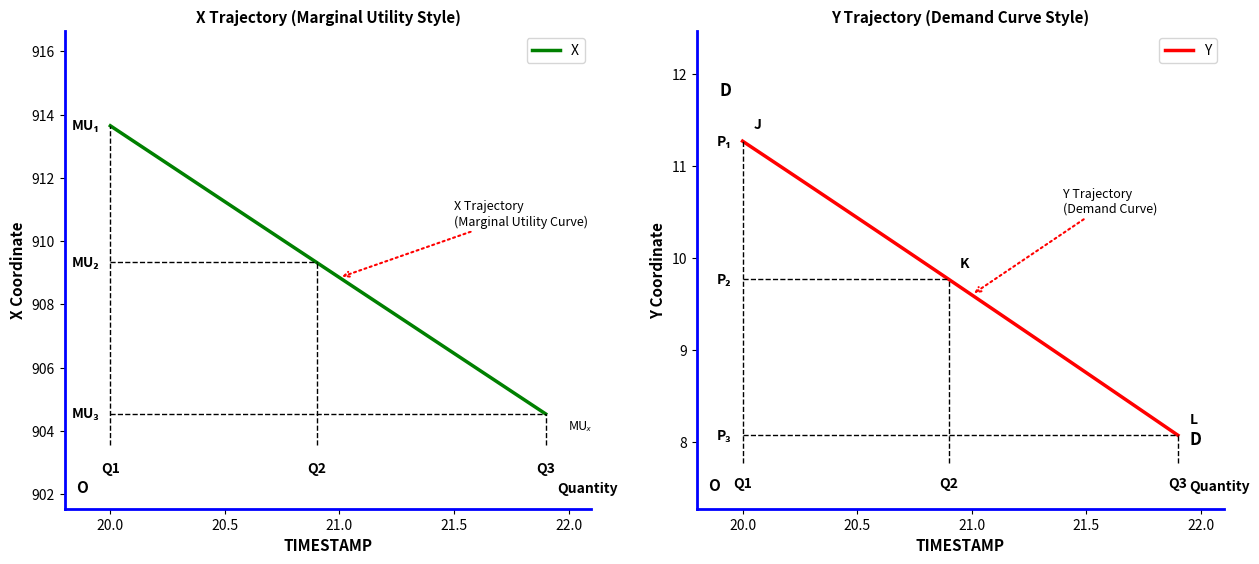

What is the lowest value of the X series?

904.5